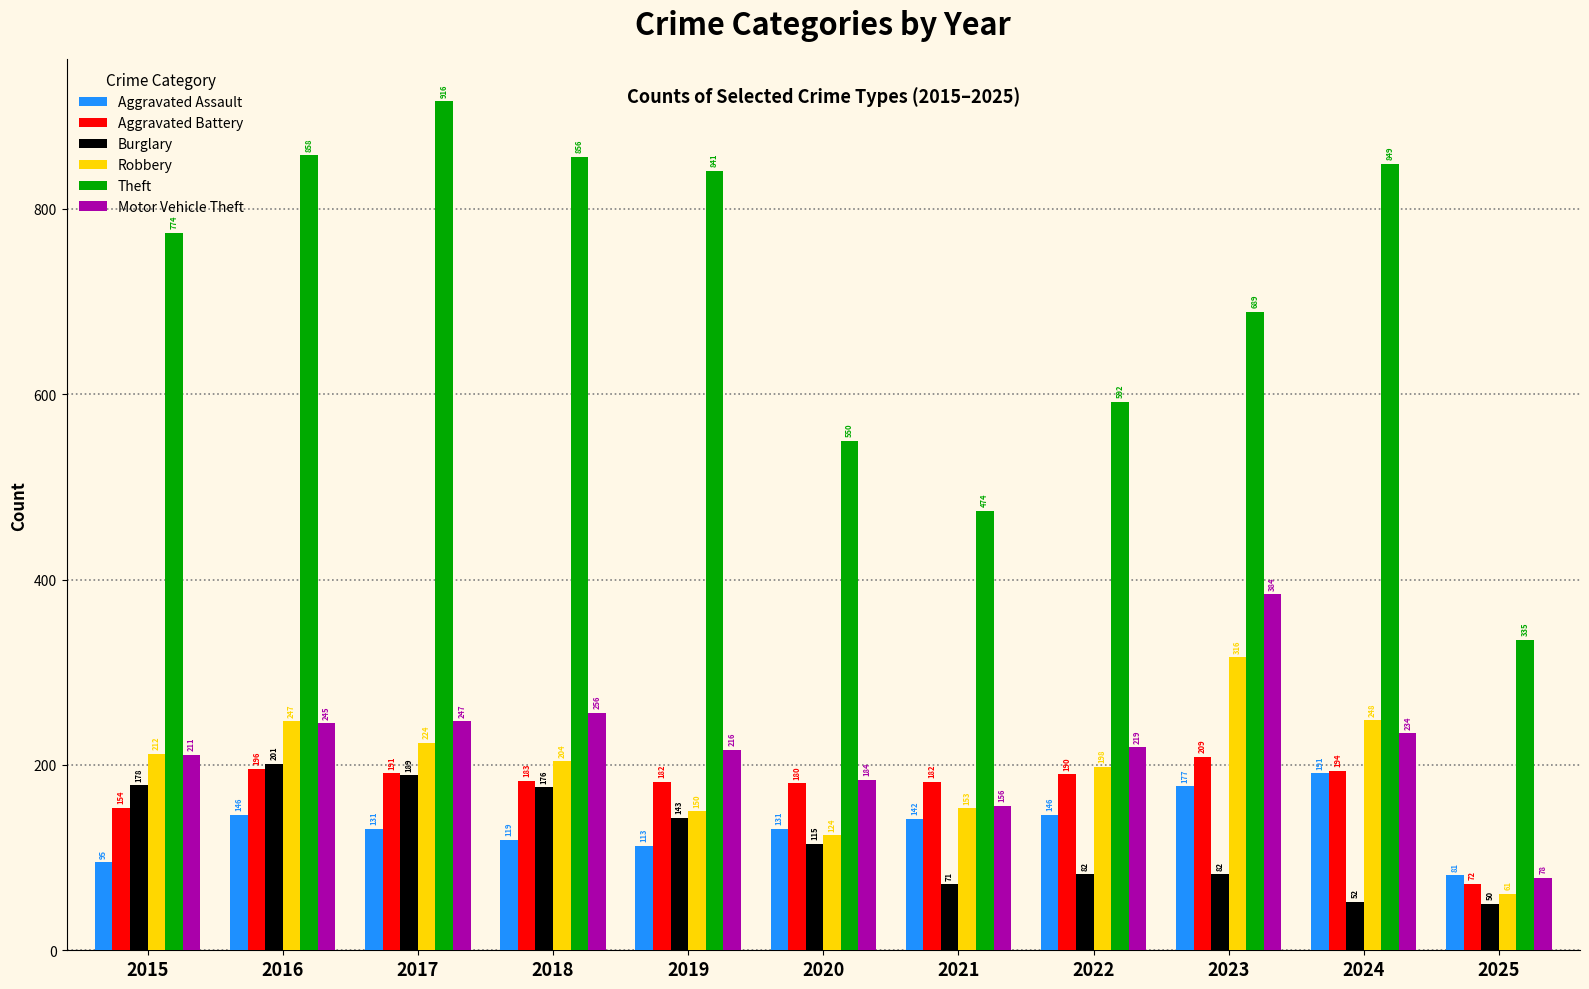

At how many categories does at least one series exceed 396?

10